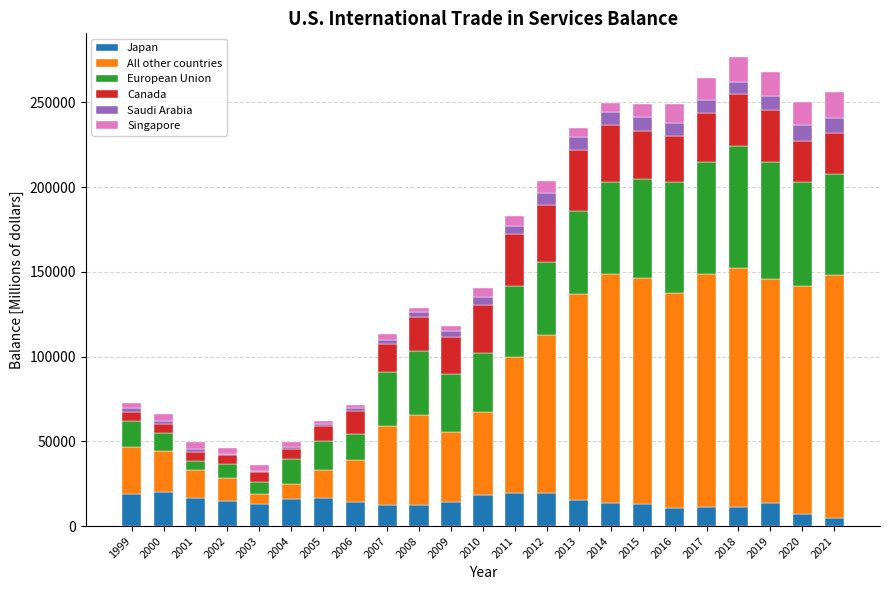

What is the highest value of the Japan series?

20084